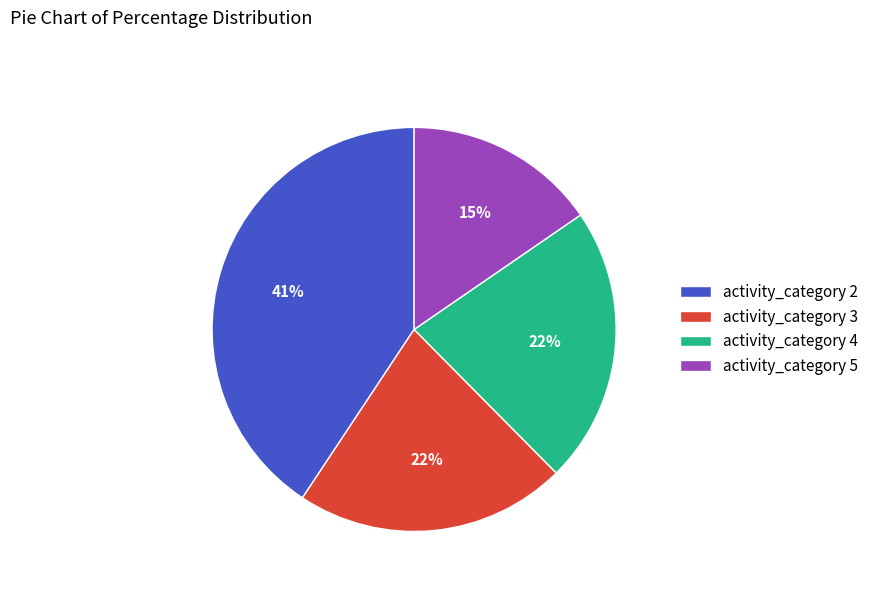

To the nearest percent, what portion does activity_category 4 represent?

22%